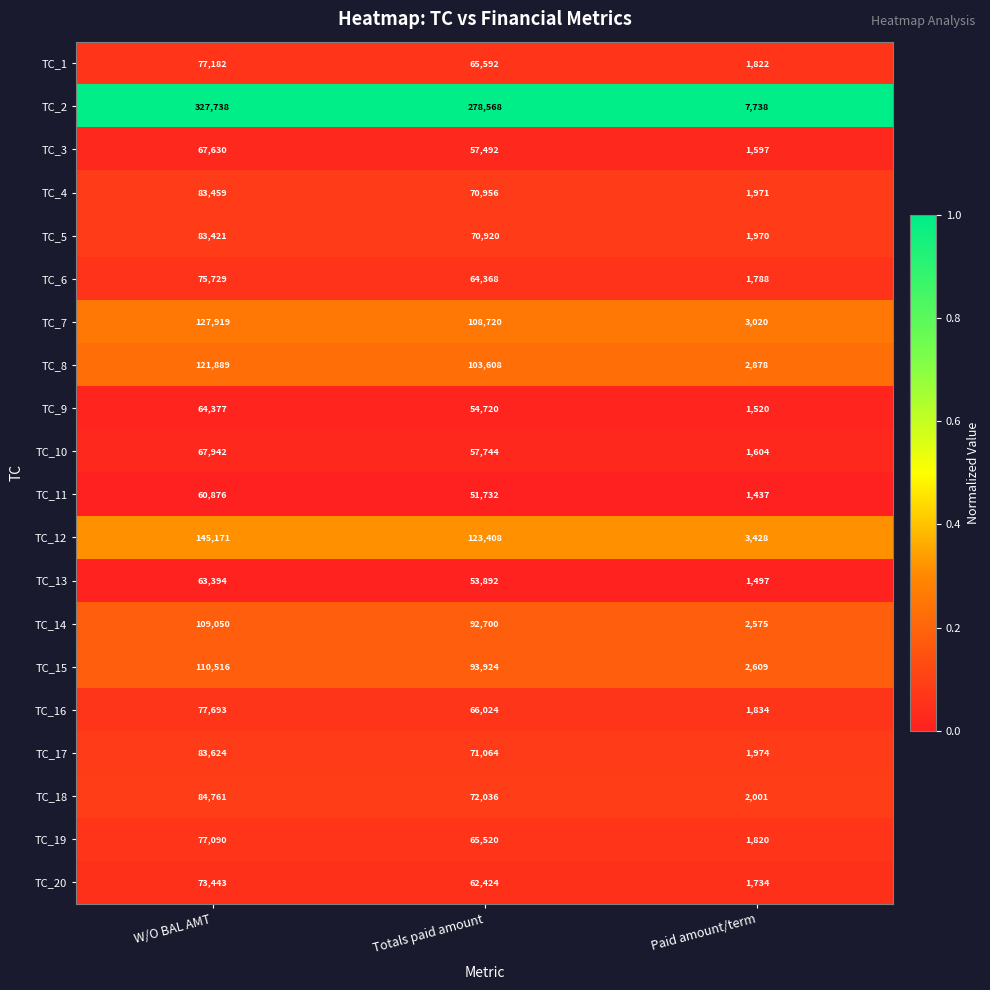

Which label corresponds to the smallest value in the chart?

Paid amount/term